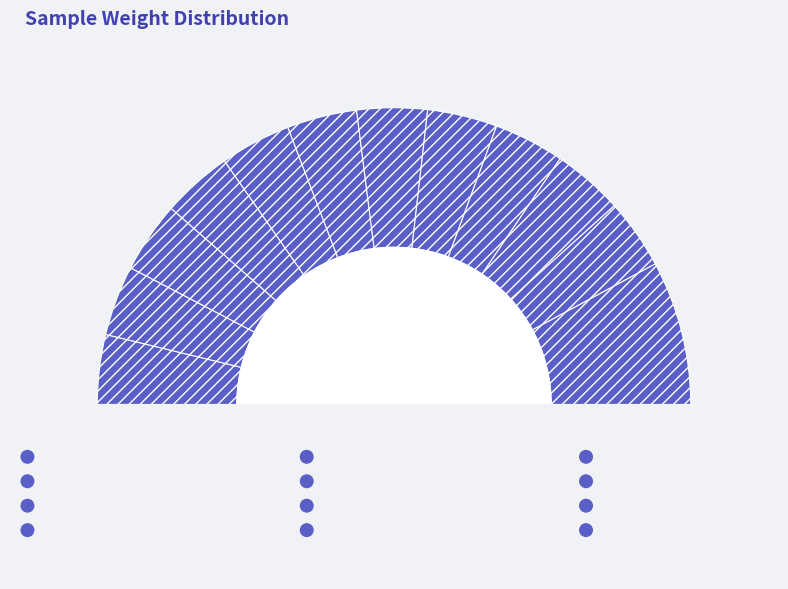

Is it true that SJ_HY2013_D_20_Re is 8% of the pie?

True